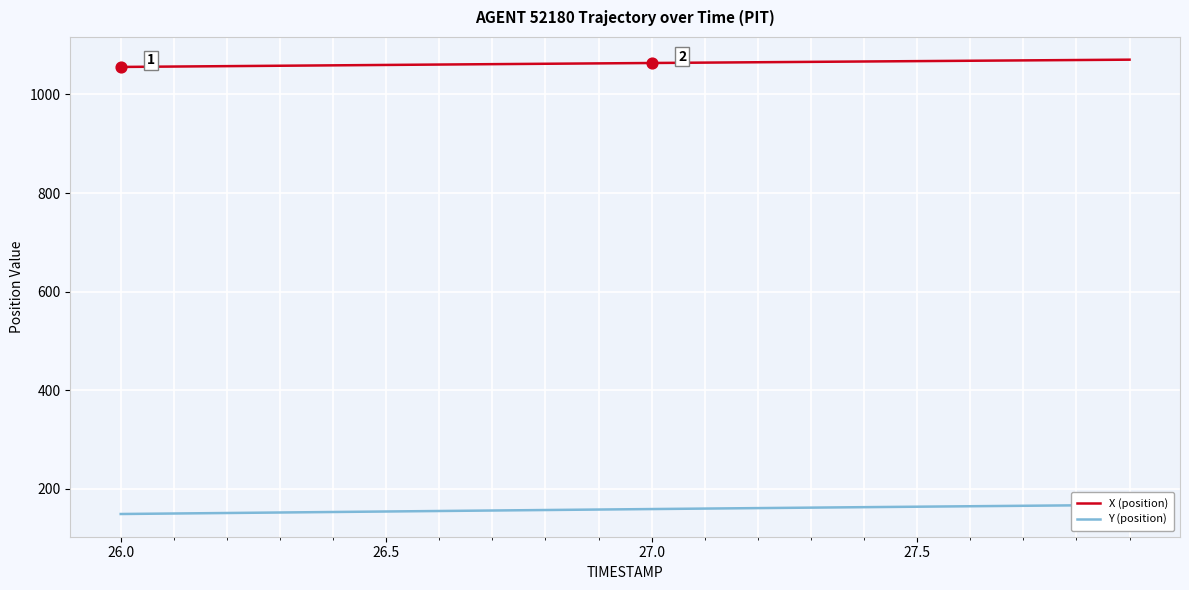

At how many categories does at least one series exceed 157?

20